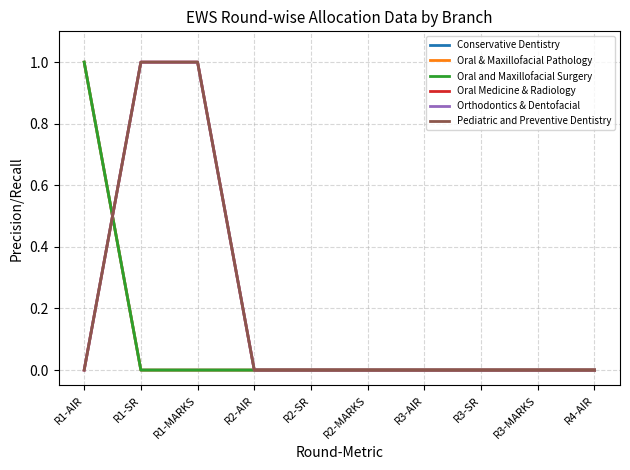

True or false: Oral & Maxillofacial Pathology has more than 2 interior local peaks.

False